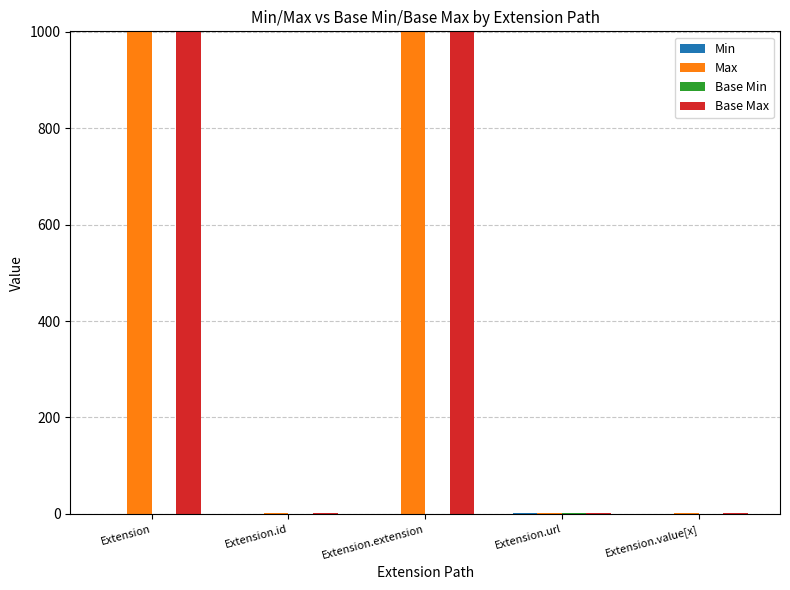

The Max series shows 1620 at Extension. True or false?

False